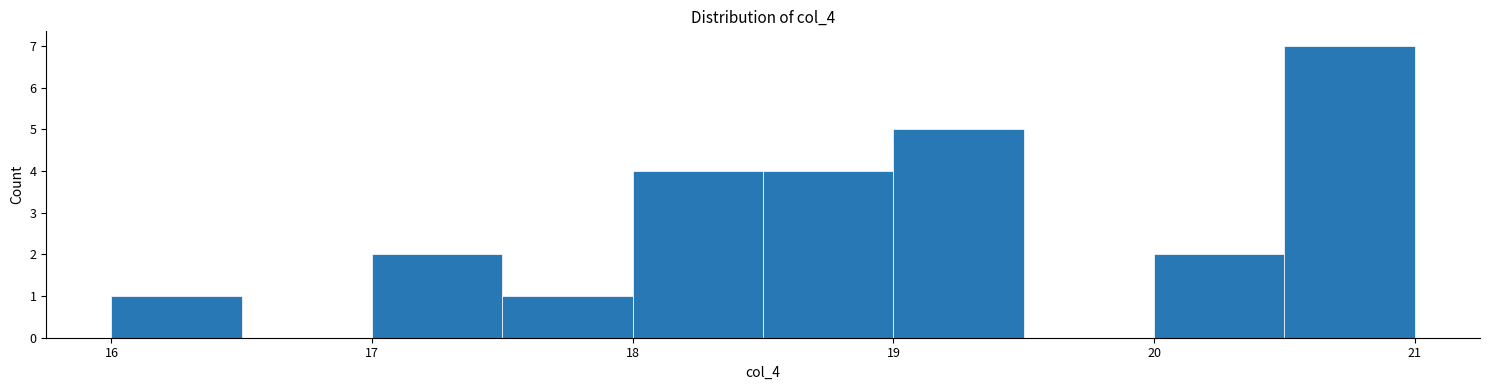

Reading left to right, transcribe this chart: for each bar, give the range it covers on the x-axis and its height. The values are not printed on the chart, so give them approximately, as read against the axis.

16.0 to 16.5: 1
16.5 to 17.0: 0
17.0 to 17.5: 2
17.5 to 18.0: 1
18.0 to 18.5: 4
18.5 to 19.0: 4
19.0 to 19.5: 5
19.5 to 20.0: 0
20.0 to 20.5: 2
20.5 to 21.0: 7